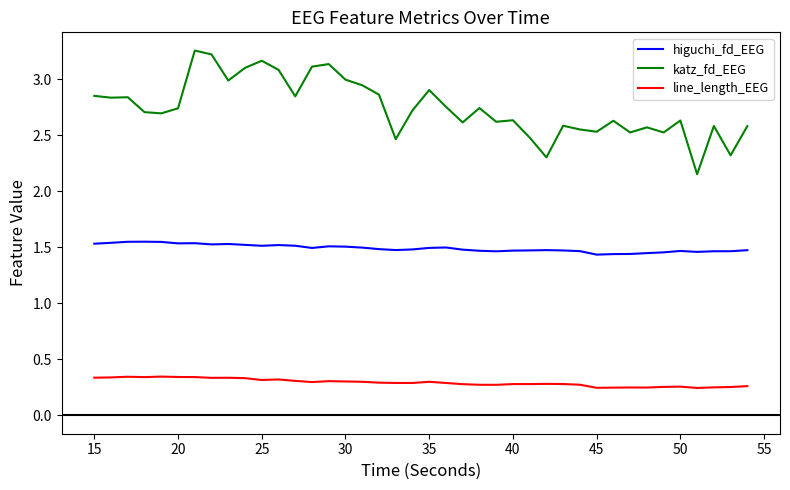

What are all the series names shown in the legend?

higuchi_fd_EEG, katz_fd_EEG, line_length_EEG